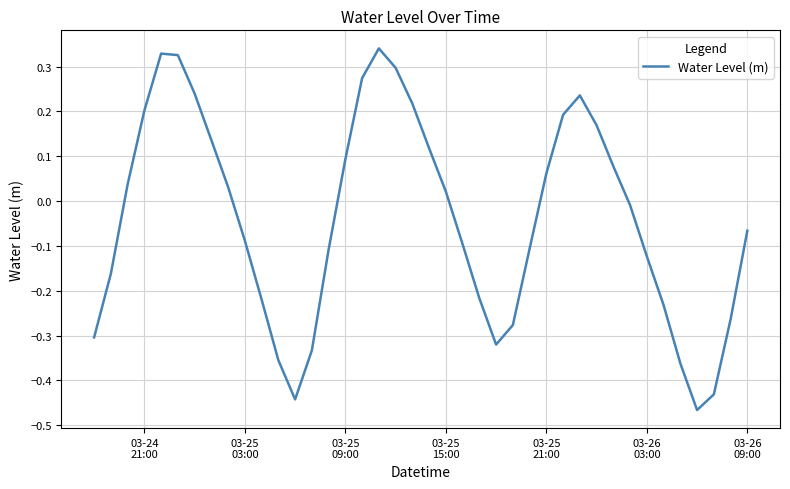

What is the difference between the maximum and minimum values?

0.8